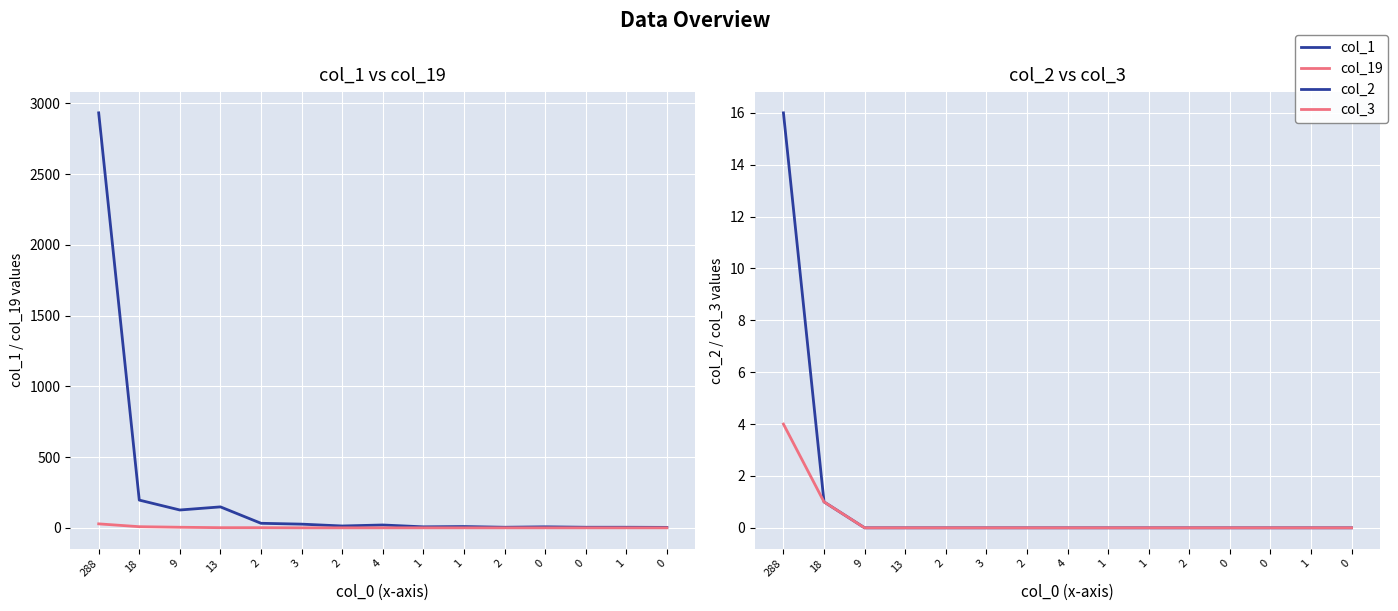

Is it true that col_19 equals -9 at 1?

False